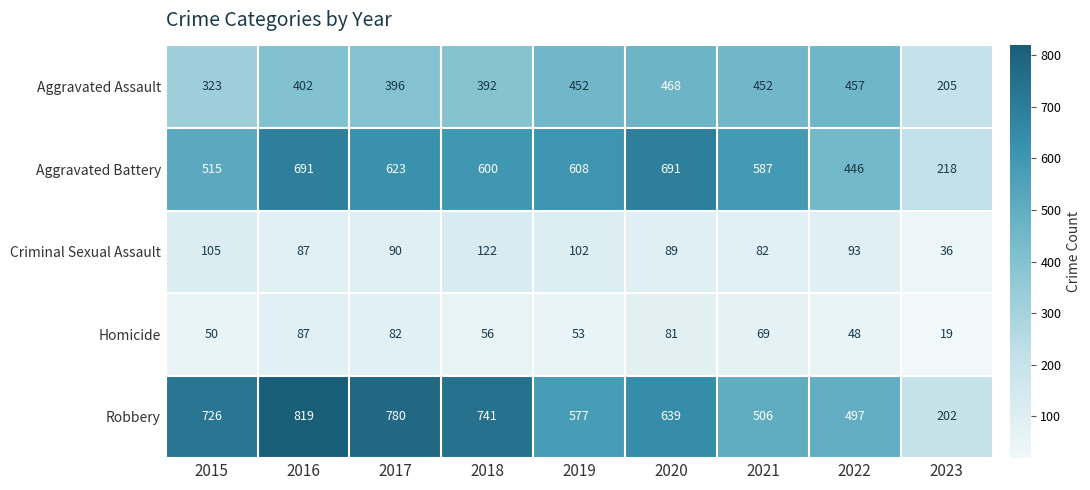

What is the average value of the Aggravated Assault series?

394